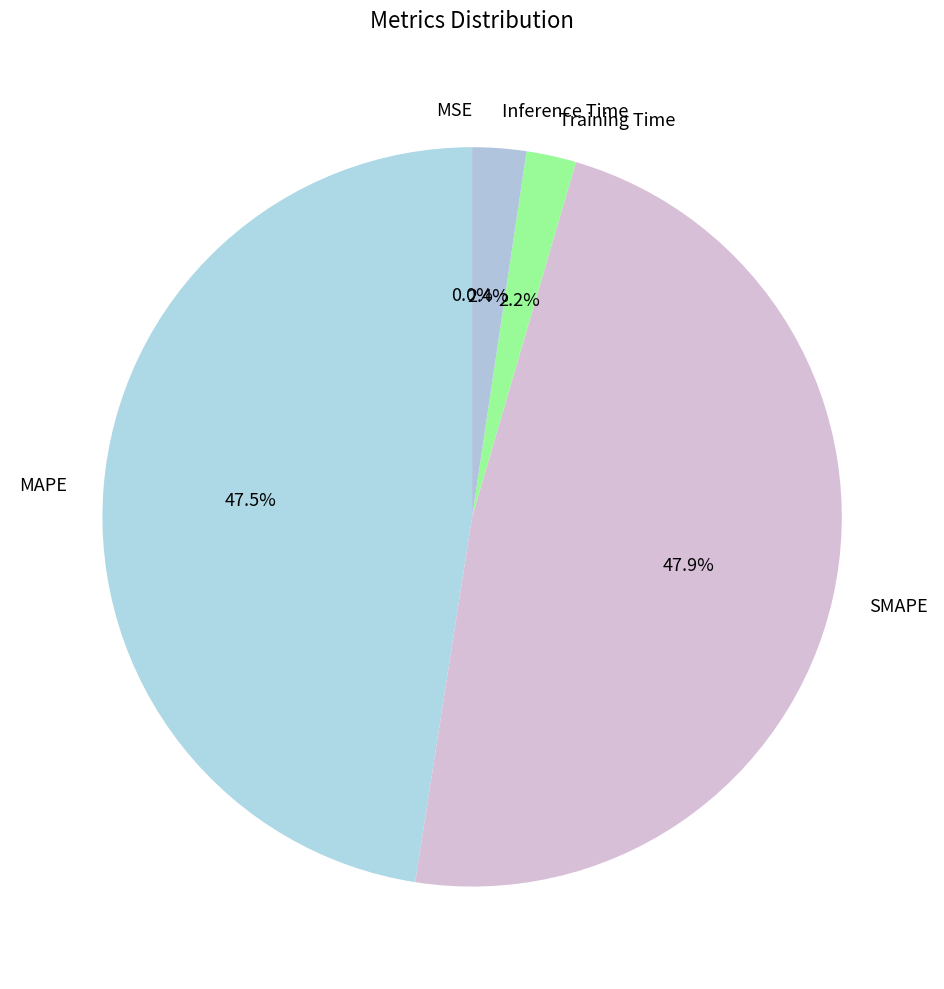

The MAPE slice represents 60% of the pie. True or false?

False